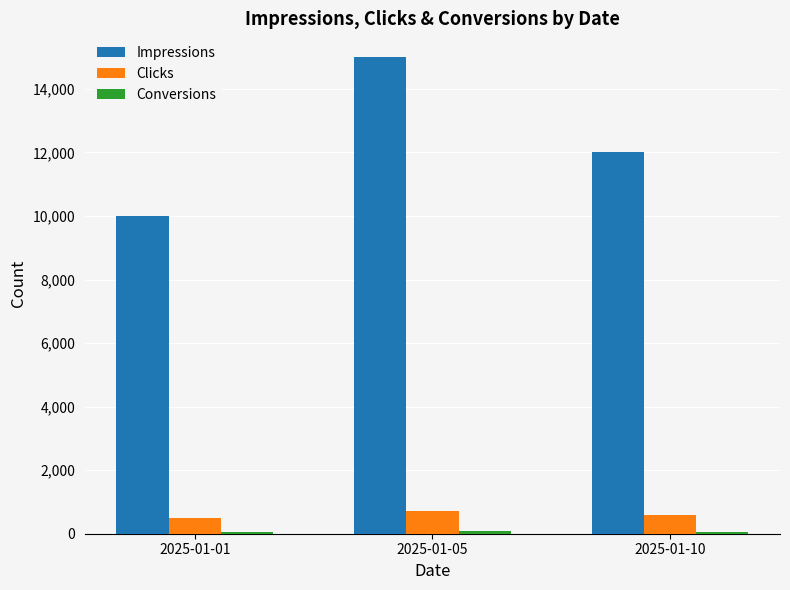

Which series changed the most between 2025-01-01 and 2025-01-05?

Impressions